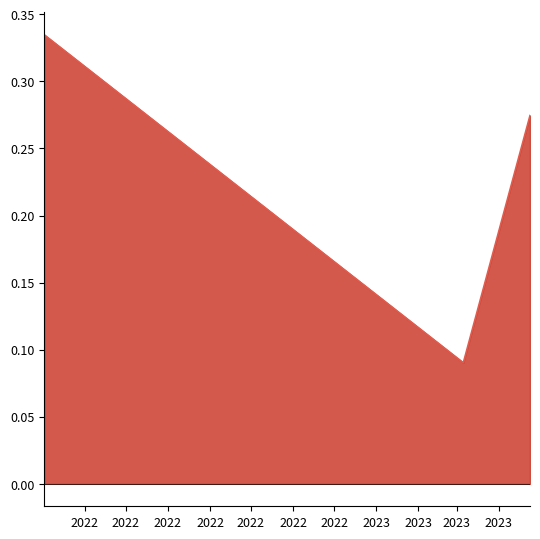

Reading right to left, transcribe all the data shown in this chart.

0.3	0.1	0.3